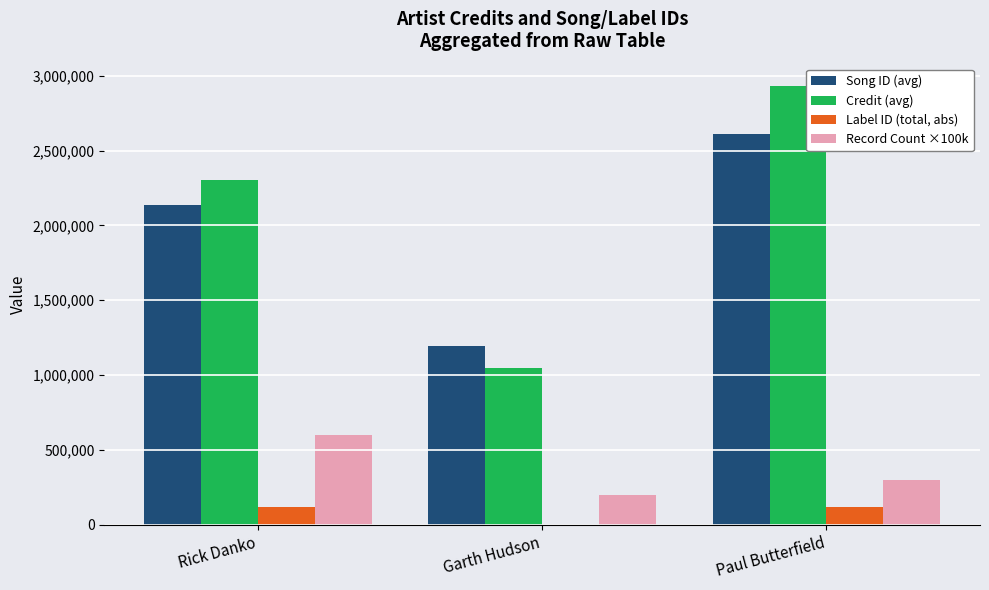

Where does the Song ID (avg) series first go above 2137237?

Rick Danko